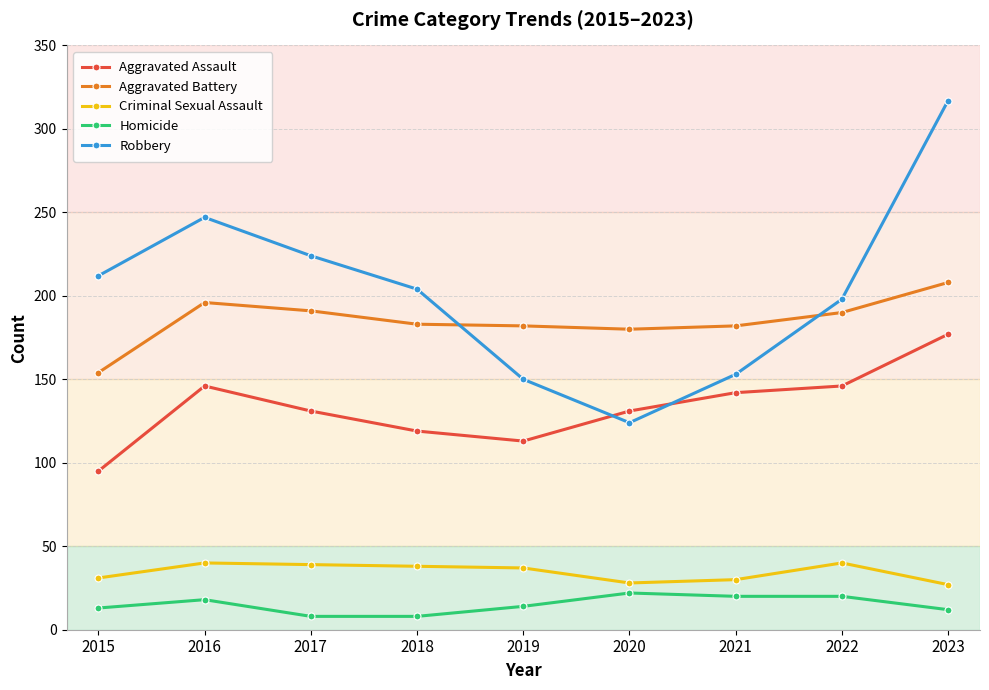

True or false: Aggravated Assault and Robbery intersect in this chart.

True